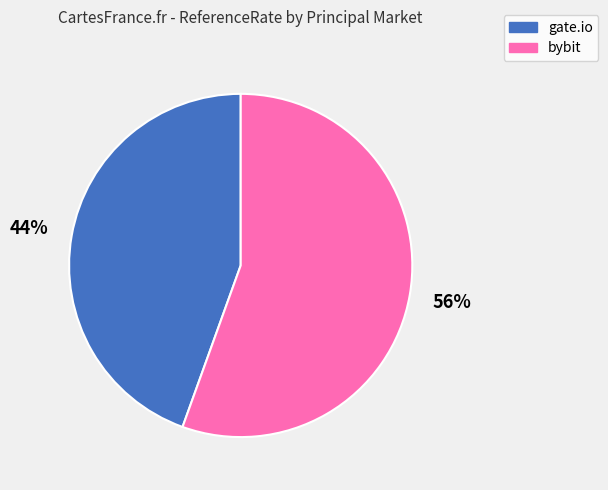

How many slices are in this pie chart?

2